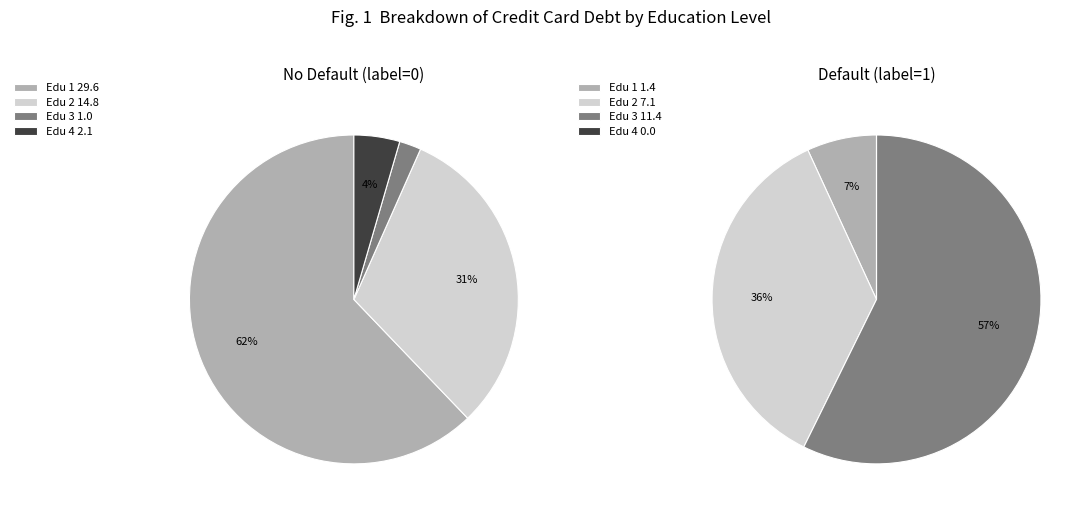

Do 3 and 0 together represent more than half of the pie?

Yes